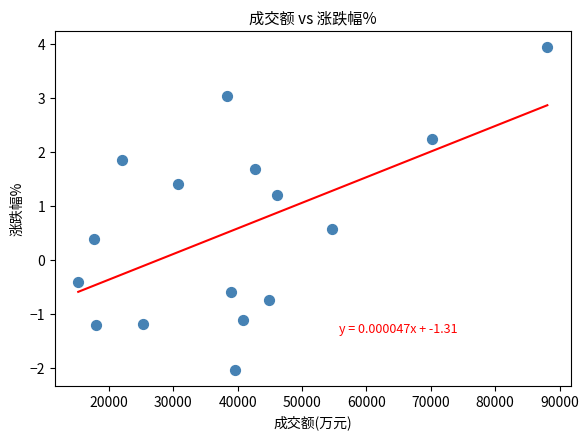

What is the range of Y values (max minus min)?

6.0